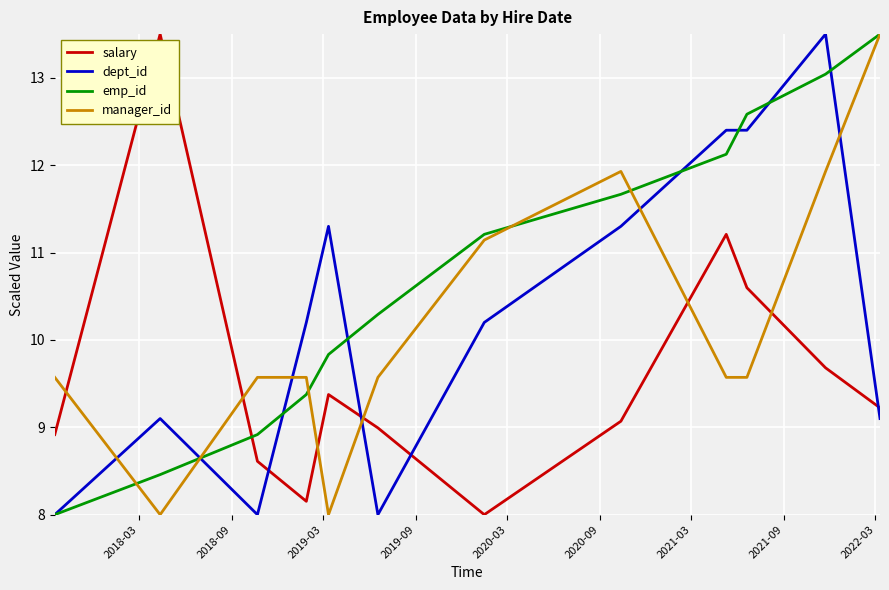

What is the smallest value displayed?

8.0